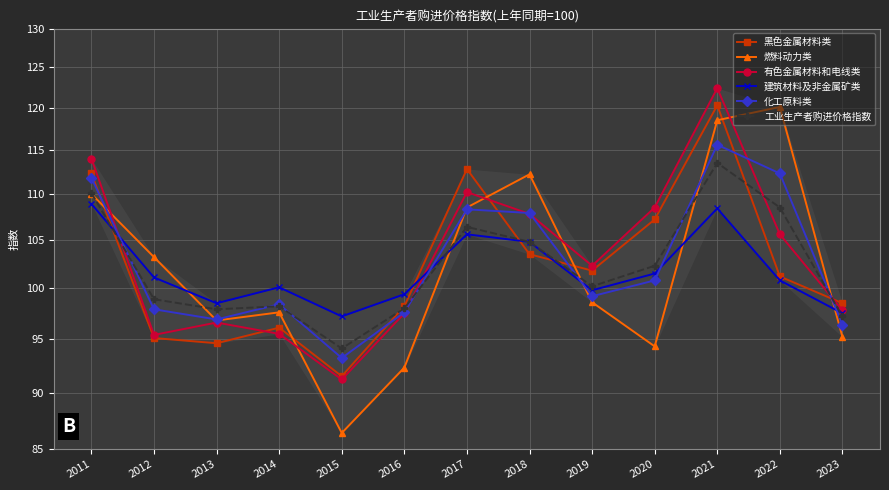

Where does the 化工原料类 series first go above 99?

2011